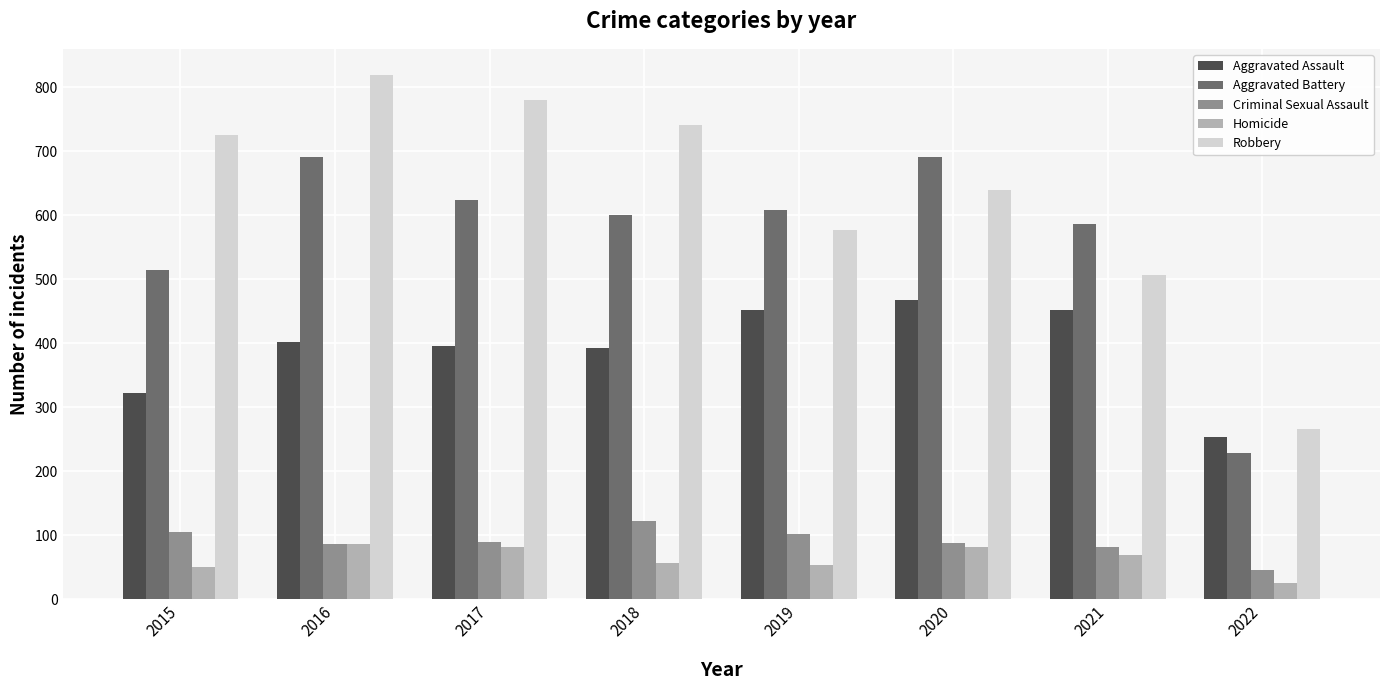

Which series has the largest range (max minus min)?

Robbery